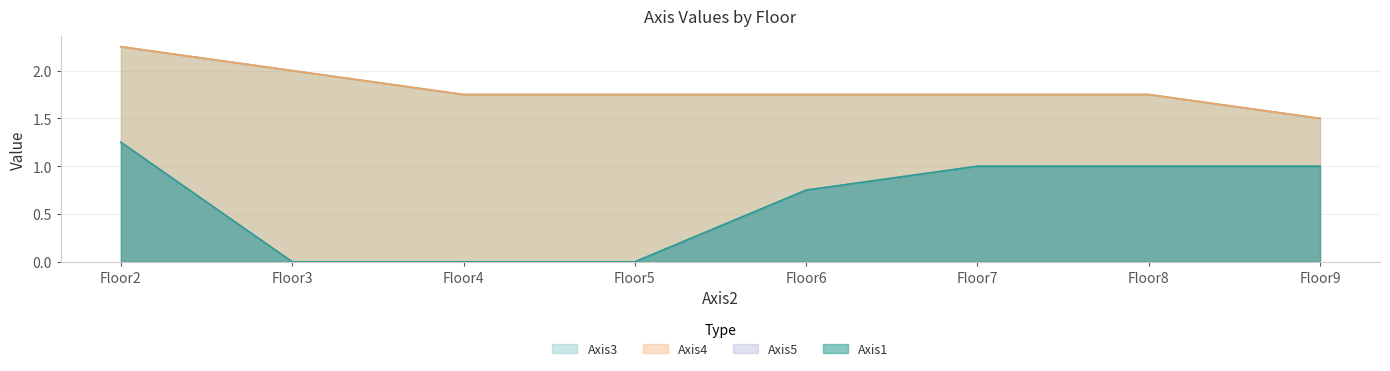

True or false: Axis3 and Axis4 intersect in this chart.

False